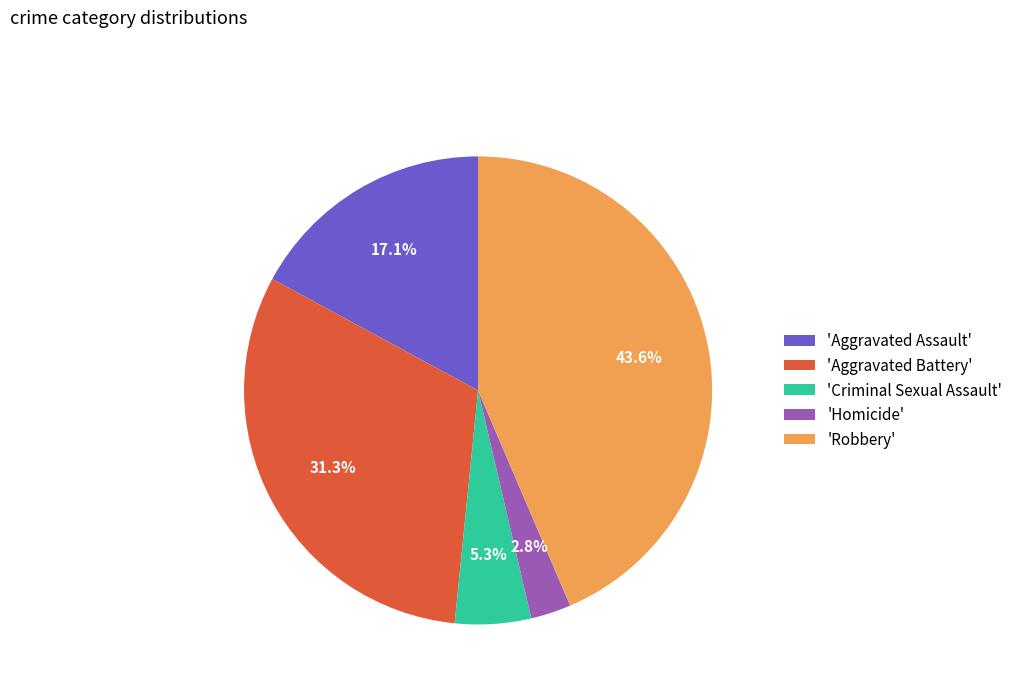

Rank the categories by value from lowest to highest.

'Homicide', 'Criminal Sexual Assault', 'Aggravated Assault', 'Aggravated Battery', 'Robbery'